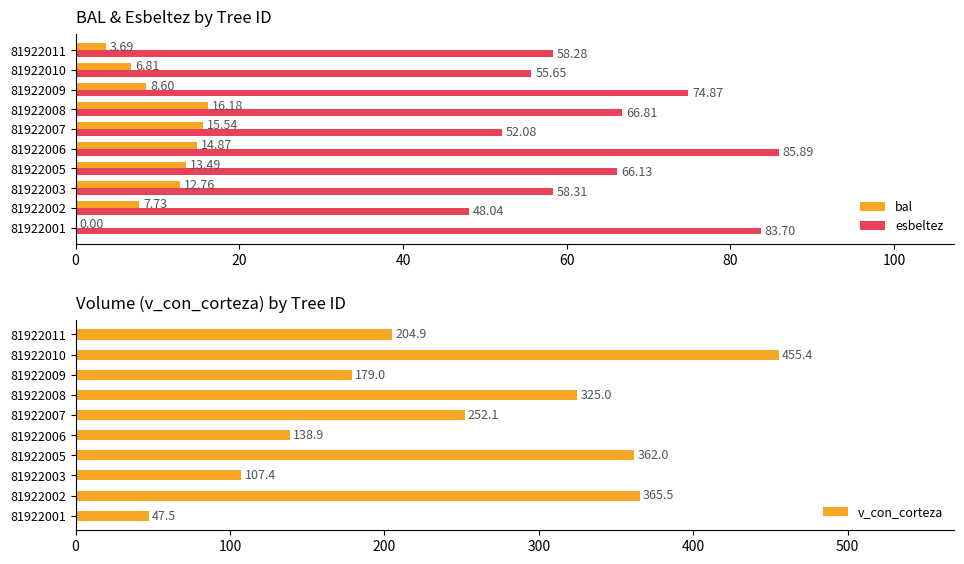

How many distinct data groups are displayed?

3